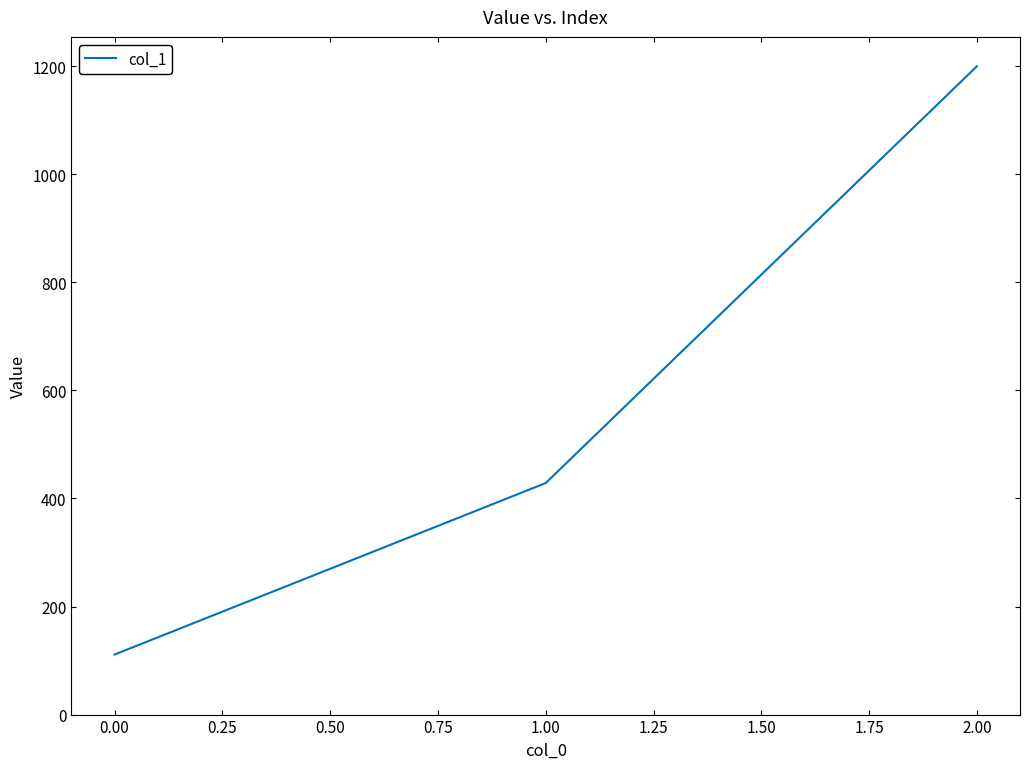

What is the difference between the maximum and second lowest values?

771.4